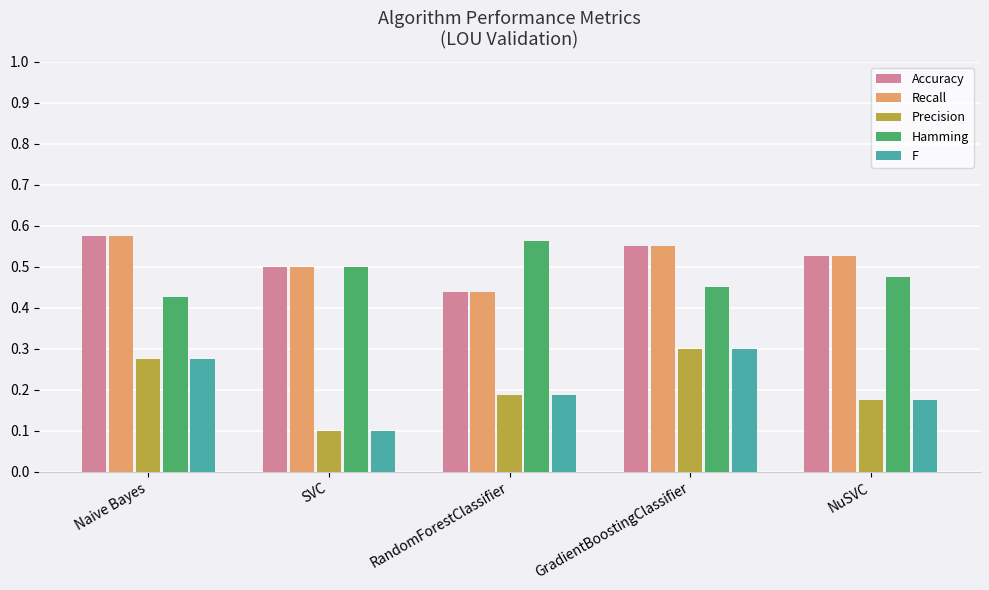

How many Accuracy values are between 0 and 1?

5